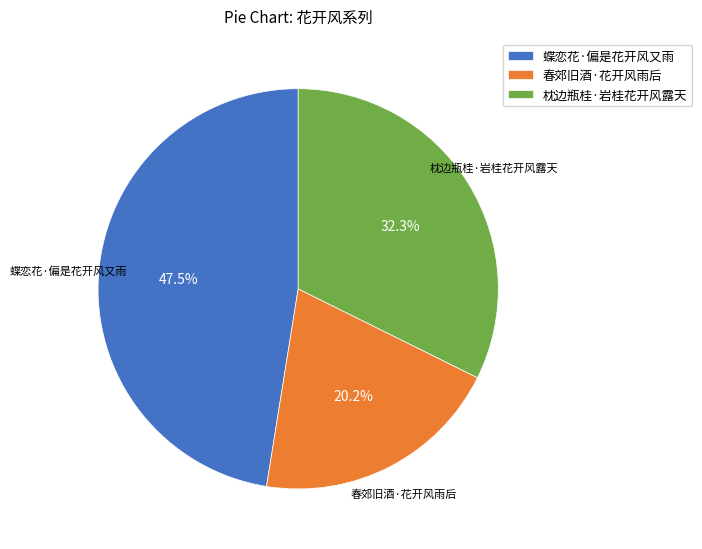

Does 蝶恋花·偏是花开风又雨 account for over 50% of the chart?

No